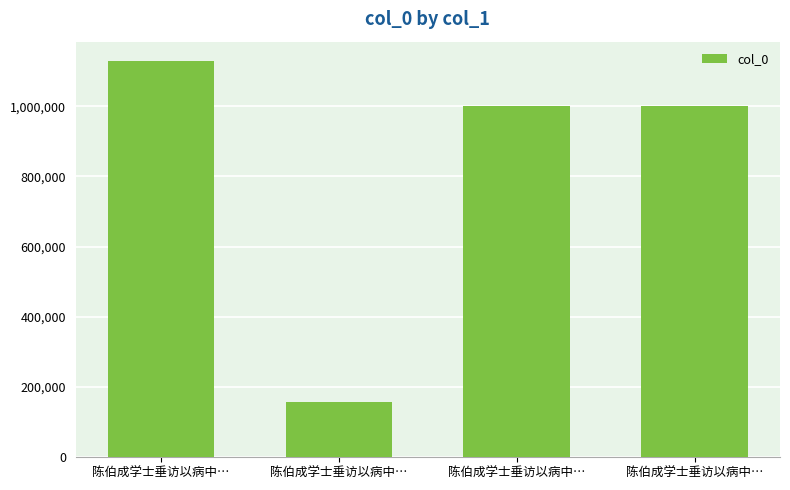

Reading left to right, what are all the values shown in this chart?

1127454	158189	999482	999481